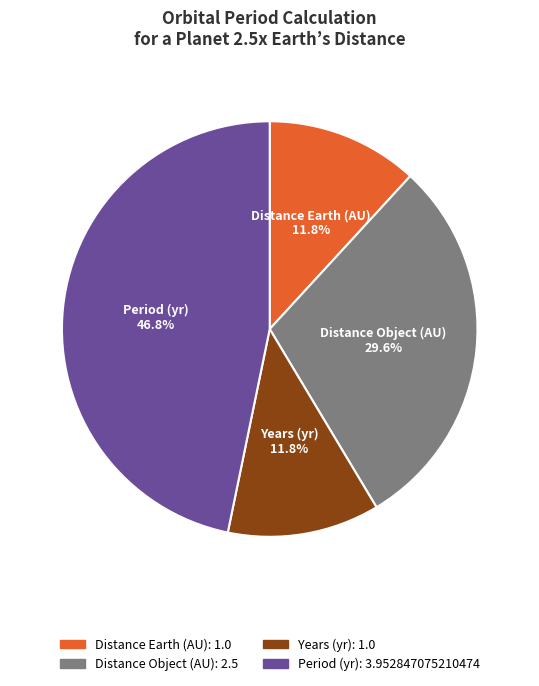

Do Distance Earth (AU) and Period (yr) together represent more than half of the pie?

Yes